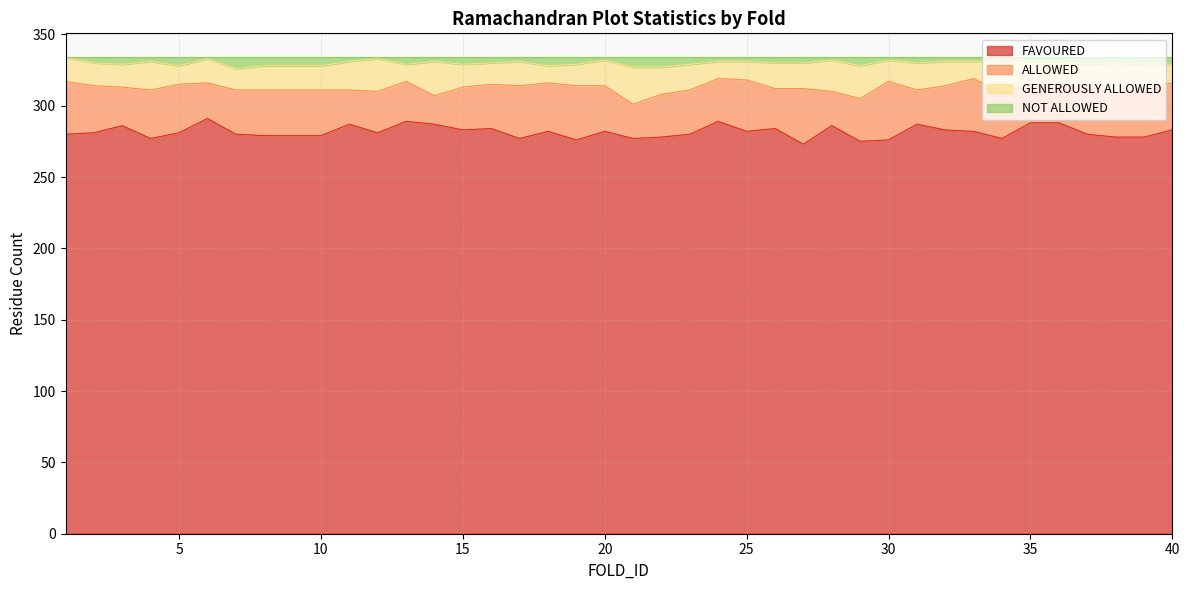

Which series has the widest spread of values?

FAVOURED